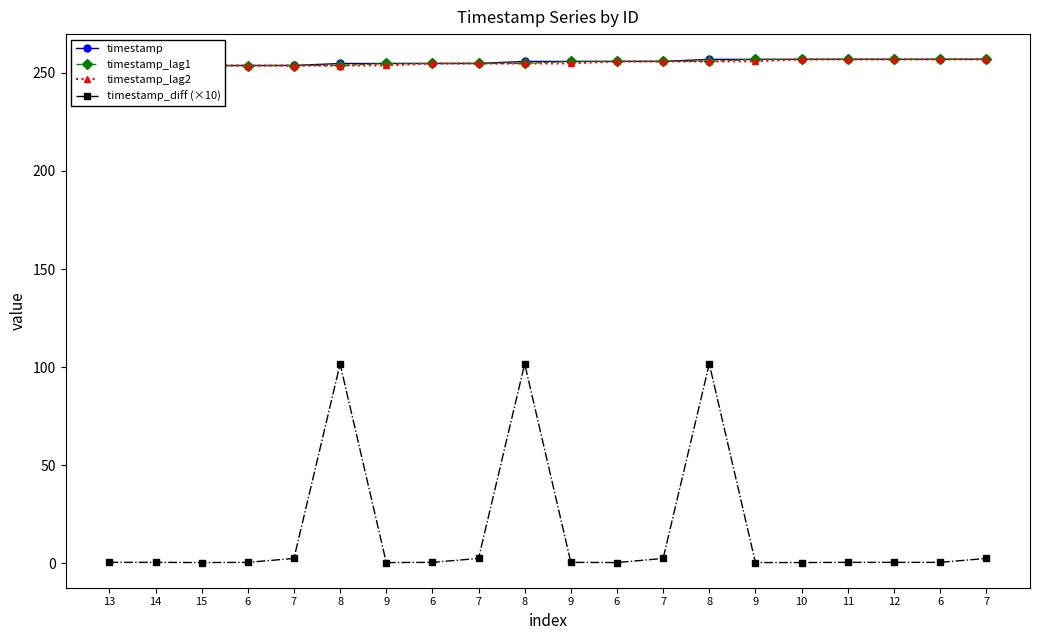

Reading left to right, list all the values displayed in this chart.

timestamp: 13=253.7	14=253.7	15=253.7	6=253.8	7=253.8	8=254.8	9=254.8	6=254.8	7=254.8	8=255.8	9=255.8	6=255.9	7=255.9	8=256.9	9=256.9	10=256.9	11=256.9	12=256.9	6=256.9	7=256.9
timestamp_lag1: 13=253.7	14=253.7	15=253.7	6=253.7	7=253.8	8=253.8	9=254.8	6=254.8	7=254.8	8=254.8	9=255.8	6=255.8	7=255.9	8=255.9	9=256.9	10=256.9	11=256.9	12=256.9	6=256.9	7=256.9
timestamp_lag2: 13=253.7	14=253.7	15=253.7	6=253.7	7=253.7	8=253.8	9=253.8	6=254.8	7=254.8	8=254.8	9=254.8	6=255.8	7=255.8	8=255.9	9=255.9	10=256.9	11=256.9	12=256.9	6=256.9	7=256.9
timestamp_diff (×10): 13=0.5	14=0.5	15=0.4	6=0.5	7=2.5	8=101.6	9=0.4	6=0.5	7=2.5	8=101.7	9=0.5	6=0.4	7=2.5	8=101.7	9=0.4	10=0.4	11=0.5	12=0.5	6=0.5	7=2.5